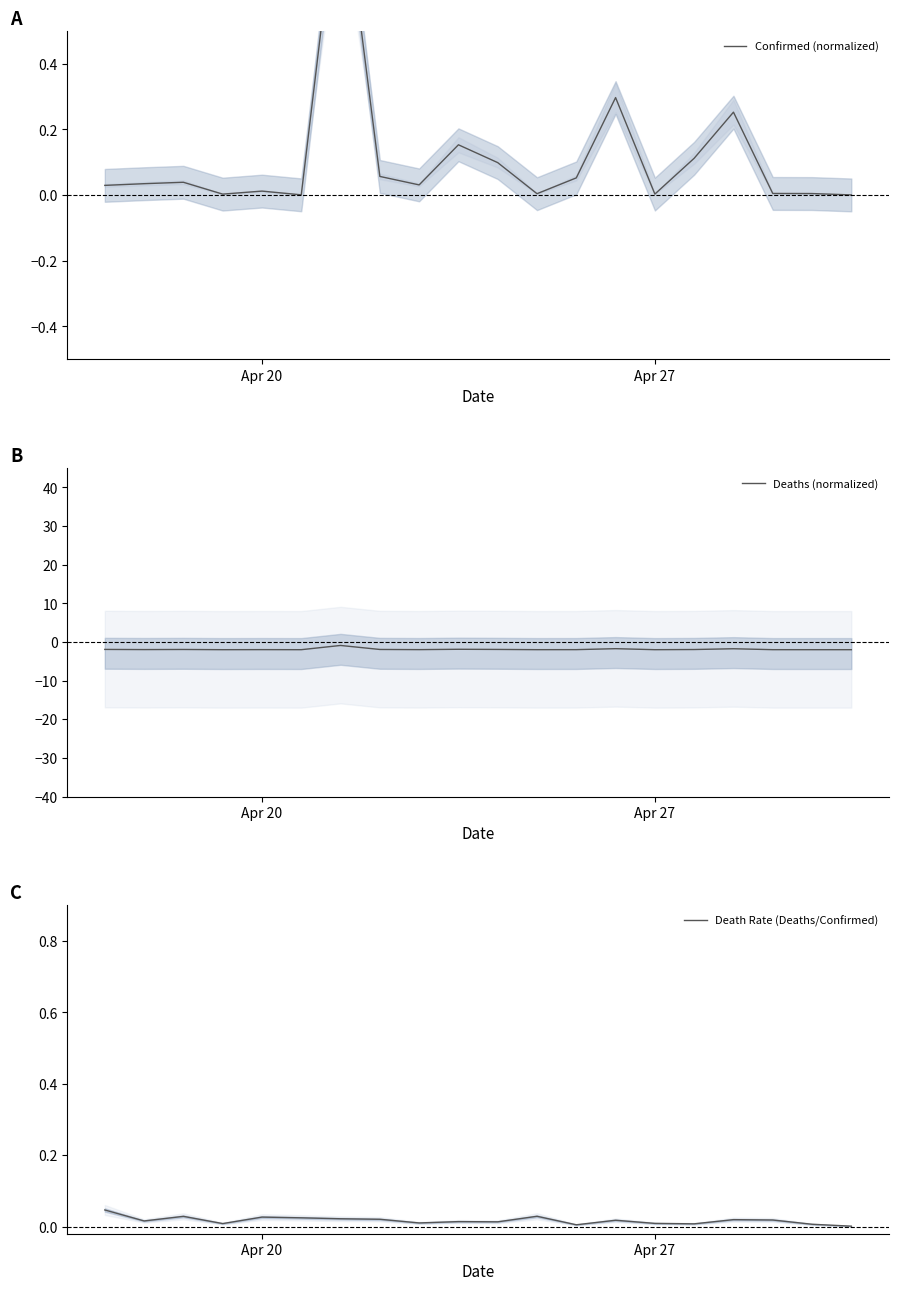

Reading left to right, list all the values displayed in this chart.

Confirmed (normalized): 0.0	0.0	0.0	0.0	0.0	0.0	1.0	0.1	0.0	0.2	0.1	0.0	0.1	0.3	0.0	0.1	0.3	0.0	0.0	0.0
Deaths (normalized): -1.9	-2.0	-1.9	-2.0	-2.0	-2.0	-0.9	-1.9	-2.0	-1.9	-1.9	-2.0	-2.0	-1.7	-2.0	-2.0	-1.8	-2.0	-2.0	-2.0
Death Rate (Deaths/Confirmed): 0.0	0.0	0.0	0.0	0.0	0.0	0.0	0.0	0.0	0.0	0.0	0.0	0.0	0.0	0.0	0.0	0.0	0.0	0.0	0.0